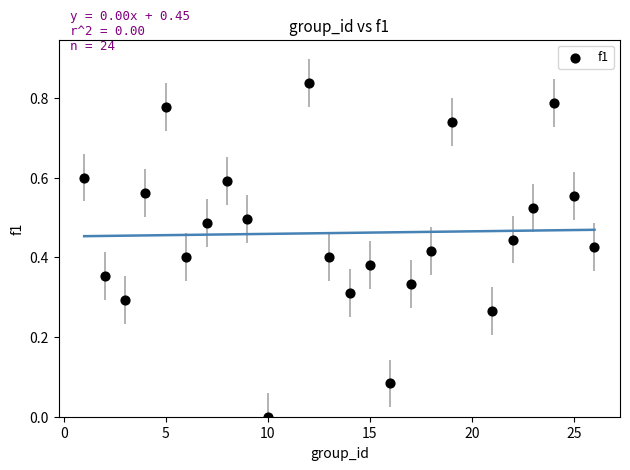

What is the range of X values (max minus min)?

25.0